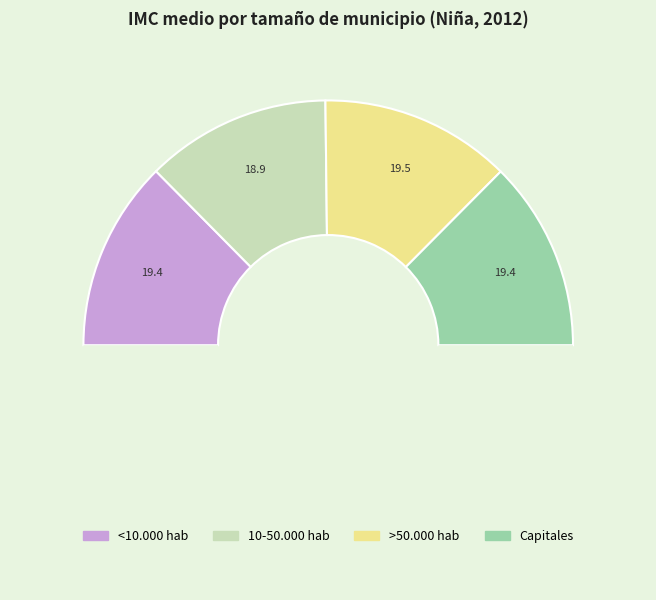

Count the number of slices in the pie.

5